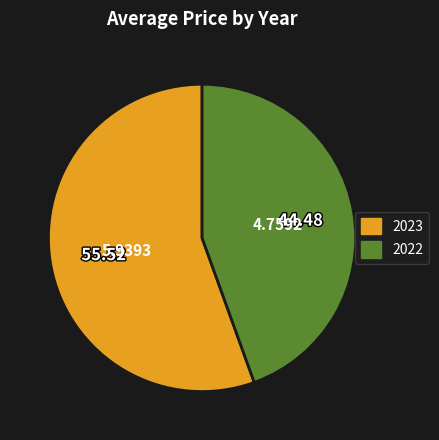

Is there a majority slice in this chart?

Yes